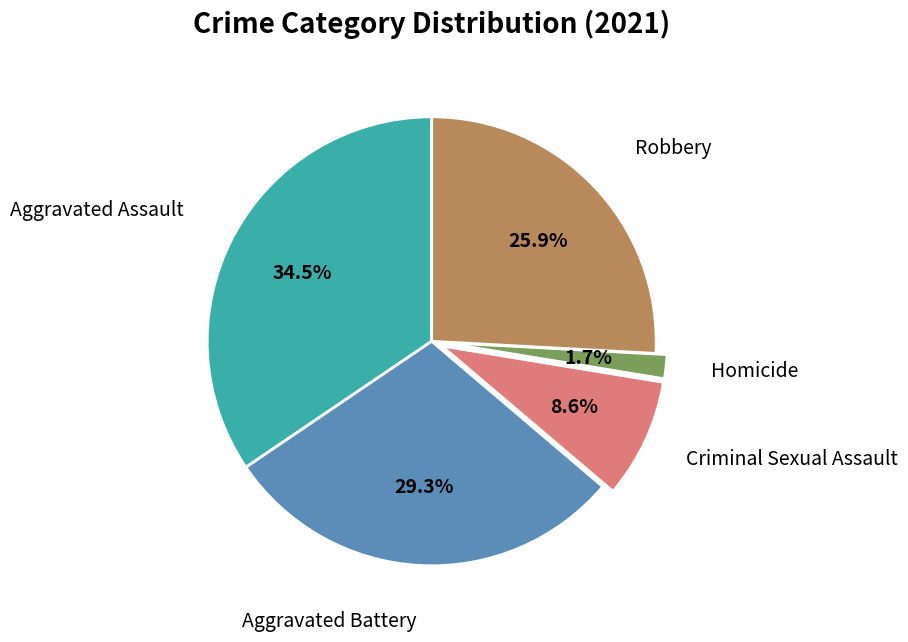

Which has a higher value, Aggravated Battery or Robbery?

Aggravated Battery